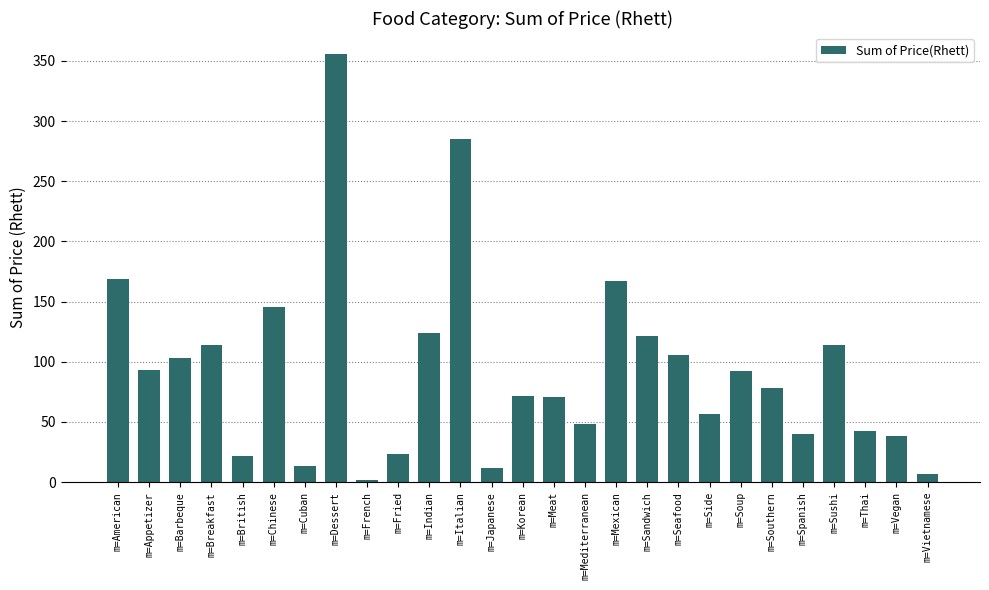

Between m=Thai and m=Southern, which is larger?

m=Southern